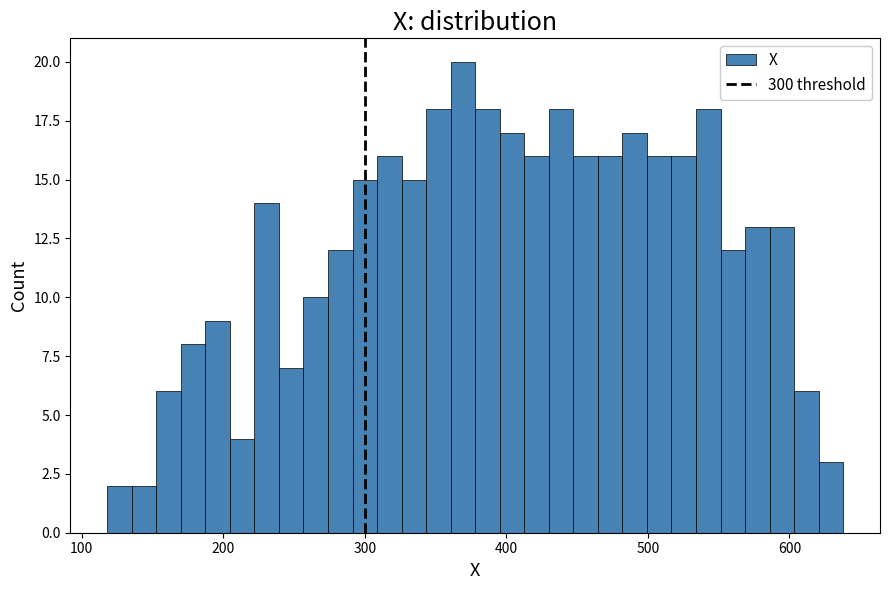

Around what value on the x-axis is the tallest bar? Give the approximate position of its centre, as read against the axis.

370